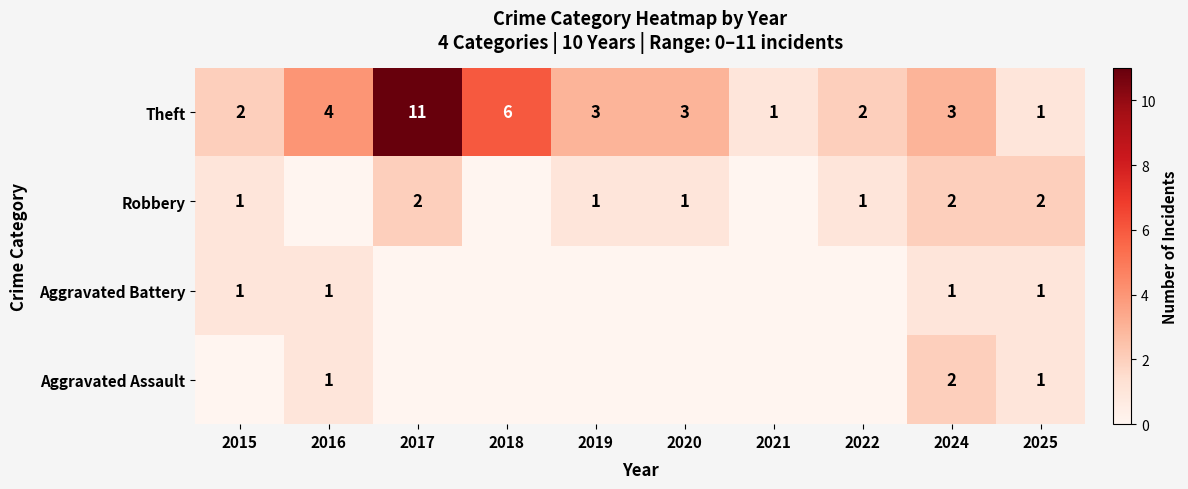

What is the total value across all series at 2018?

6